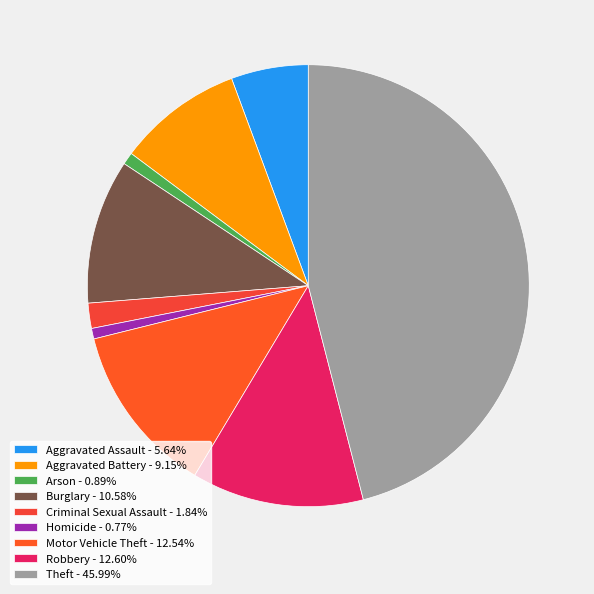

Count the number of slices in the pie.

9